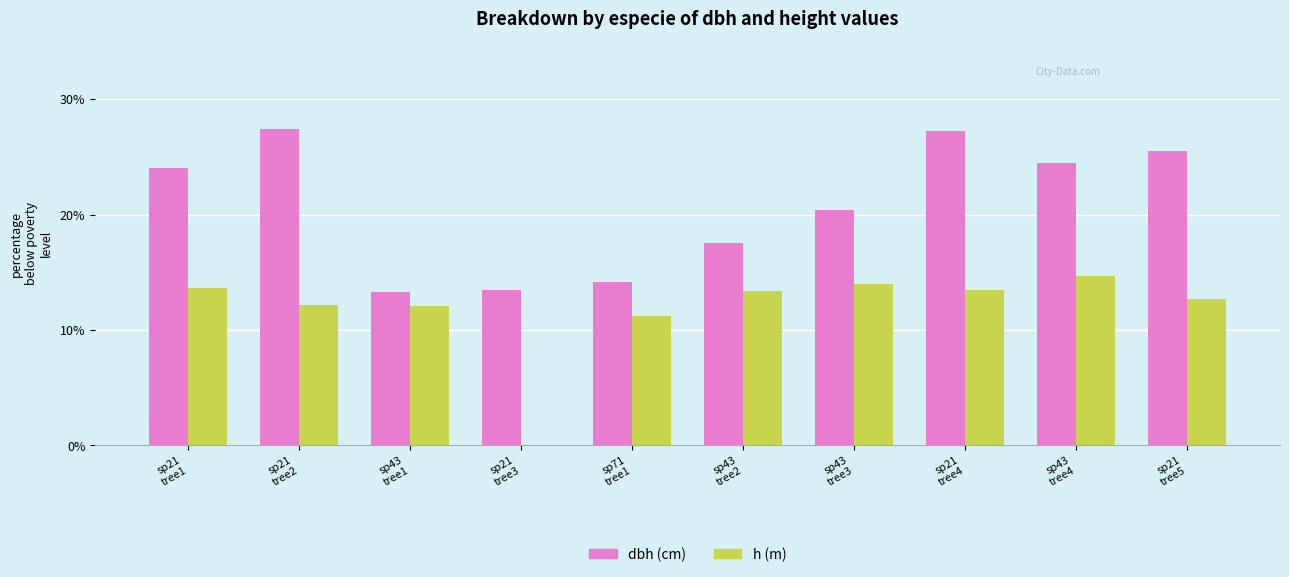

What is the greatest value displayed?

27.4